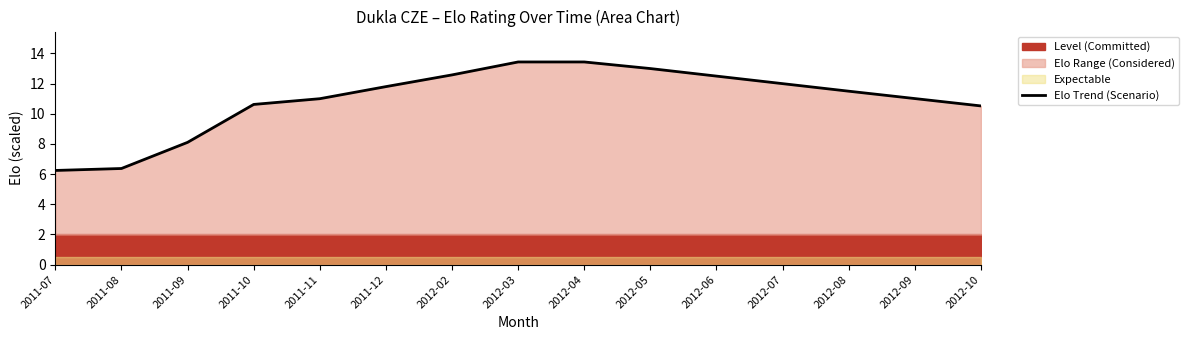

What is the change in value from 2012-02 to 2012-06?

-0.1